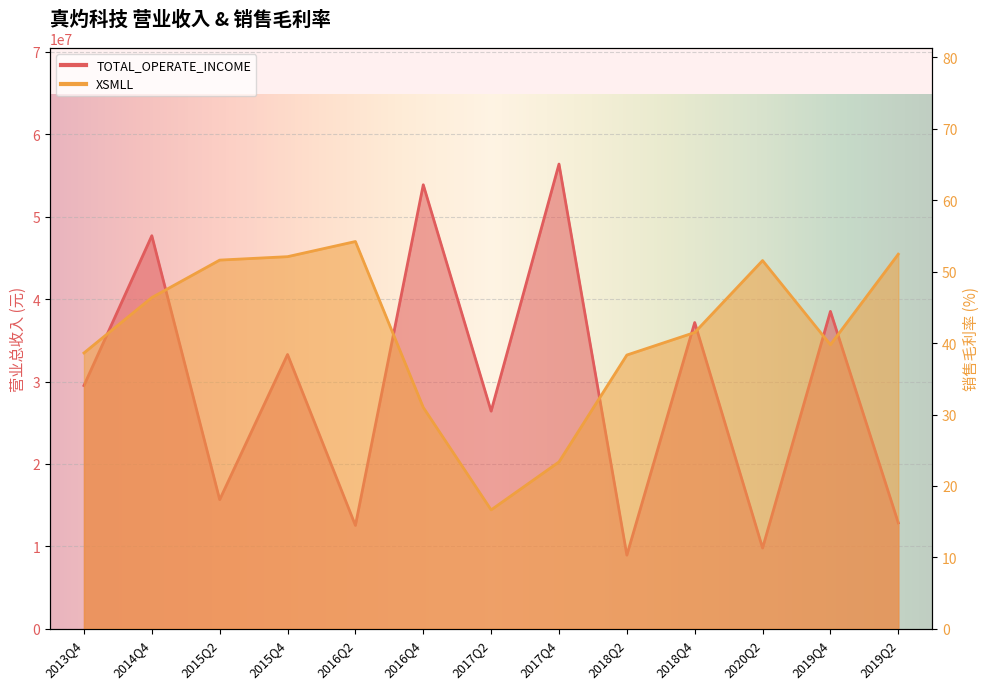

At which label does TOTAL_OPERATE_INCOME reach its peak?

2017Q4